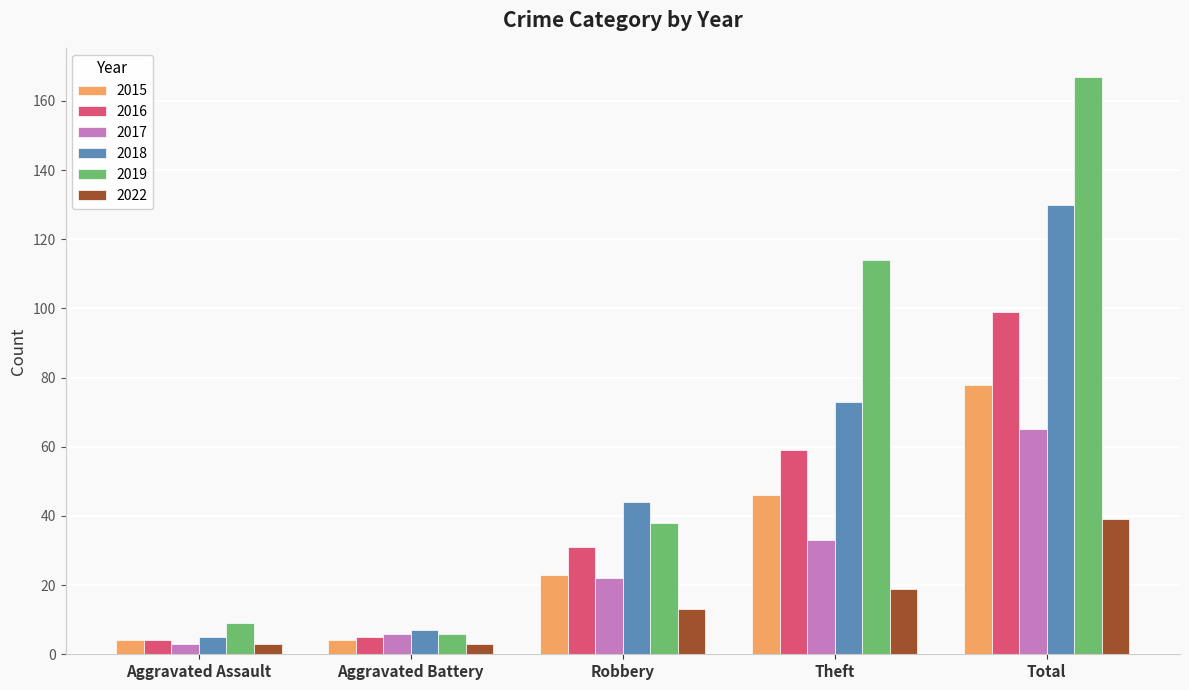

Rank the series at Total from lowest to highest value.

2022, 2017, 2015, 2016, 2018, 2019